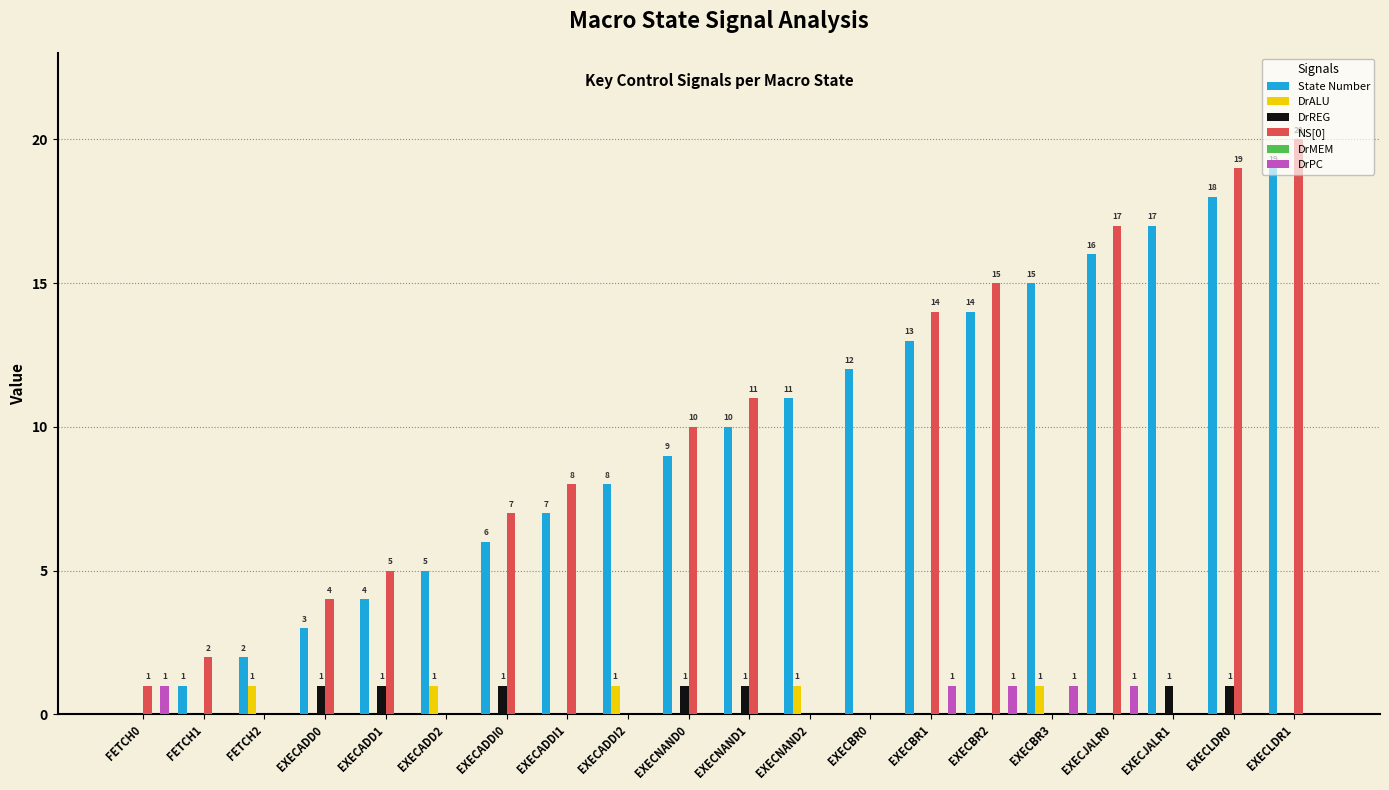

What is the sum of all DrREG values?

7